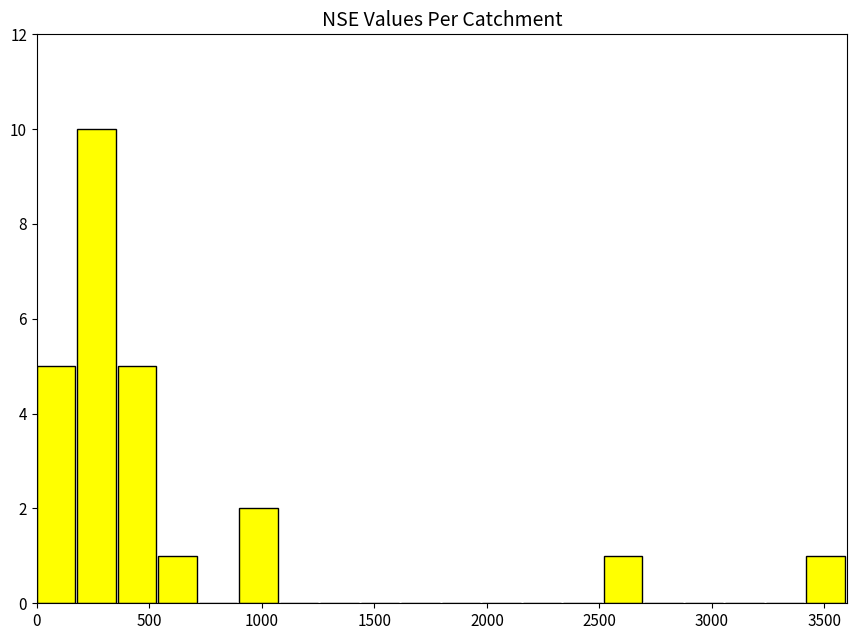

Read against the x-axis, roughly where is the centre of the tallest bar?

250